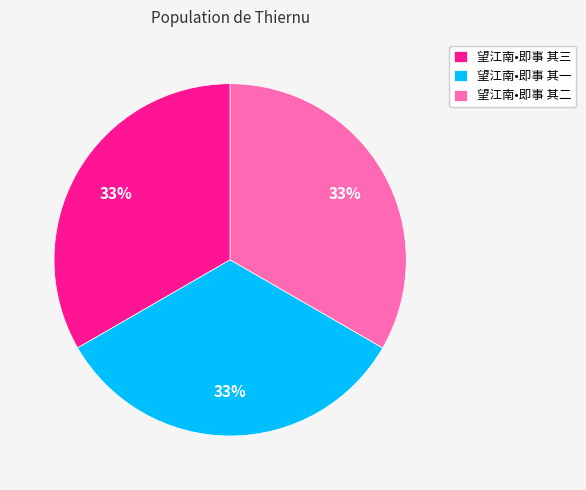

Approximately how many times larger is the value at 望江南•即事 其一 compared to 望江南•即事 其二?

1.0